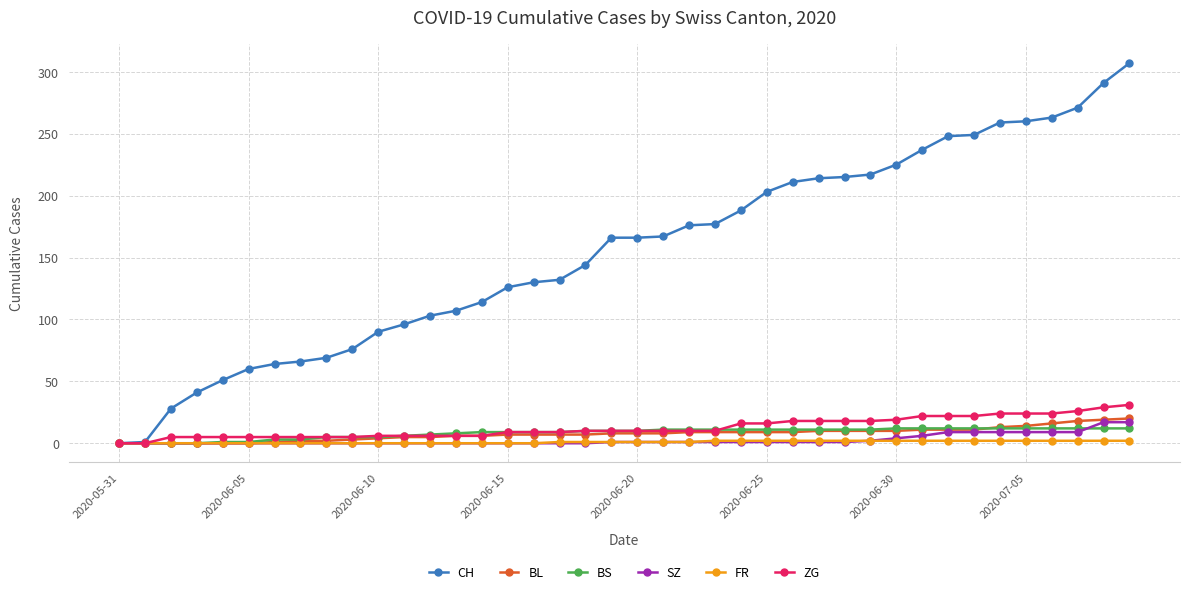

Which series has the largest total across all categories?

CH